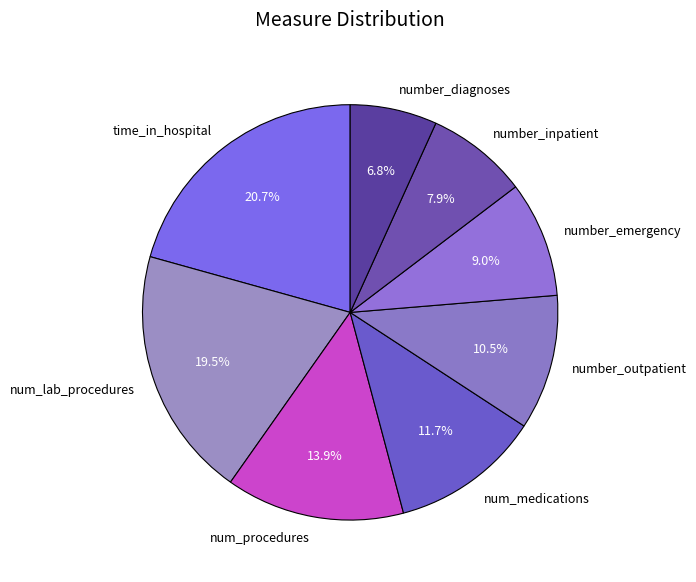

What is the ratio of the value at number_emergency to the value at num_procedures?

0.6